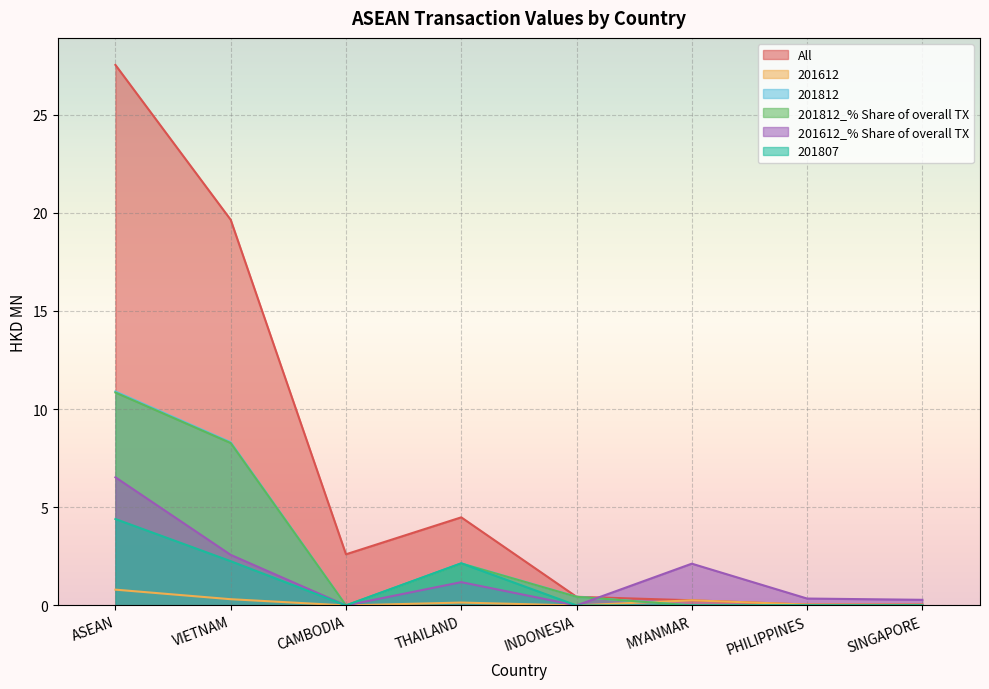

At how many categories does at least one series exceed 19?

2